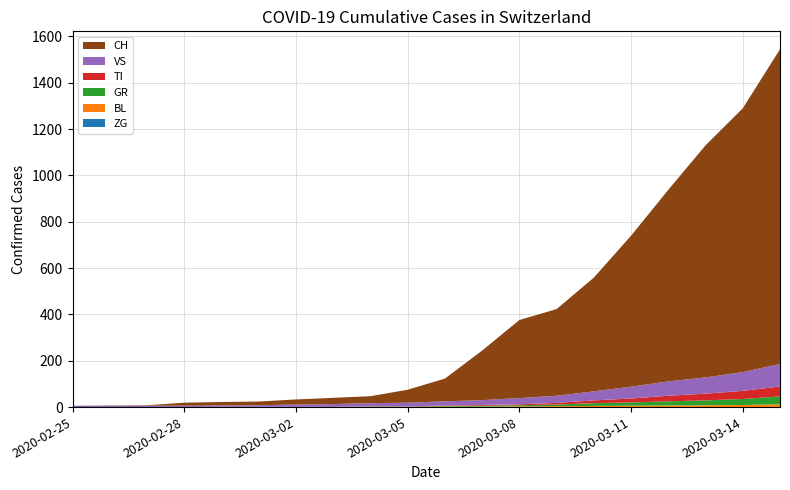

Reading left to right, what are all the values shown in this chart?

ZG: 0	0	0	0	0	0	0	0	0	0	0	0	0	0	0	0	0	0	0	1
BL: 0	0	0	0	1	1	1	1	1	1	2	2	3	4	5	6	7	8	9	11
VS: 6	6	6	6	6	7	10	12	14	16	18	21	27	31	39	51	62	70	81	97
GR: 0	0	0	0	0	0	0	0	1	1	3	4	5	7	12	14	18	21	26	34
TI: 0	0	0	0	0	0	0	0	1	1	2	3	4	7	12	17	24	29	35	43
CH: 0	1	2	13	15	16	22	27	30	56	98	214	337	374	491	652	827	1002	1139	1359